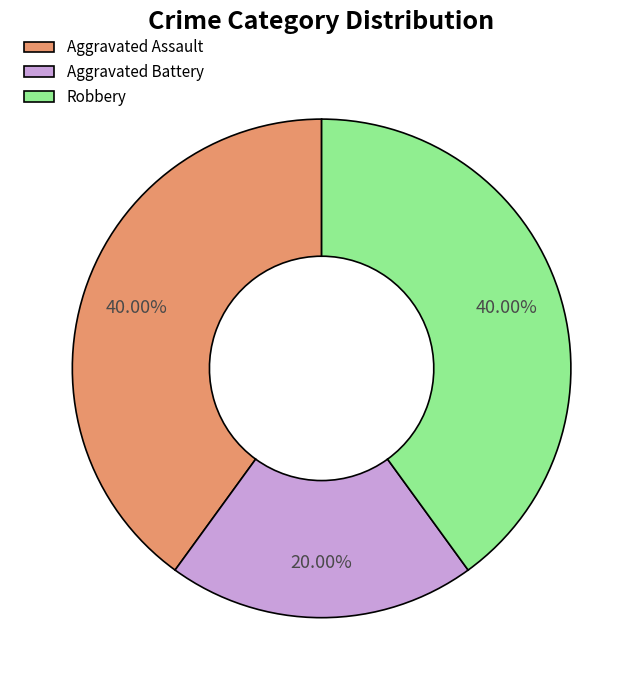

How many slices are in this pie chart?

3